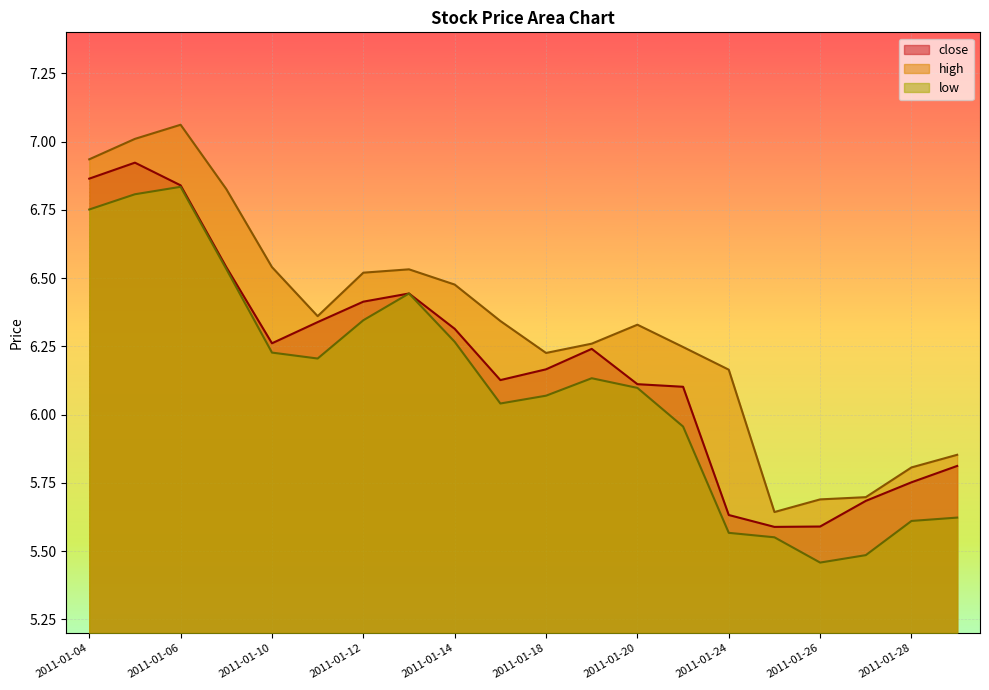

Is the value of close at 2011-01-04 greater than the value of low at 2011-01-24?

Yes